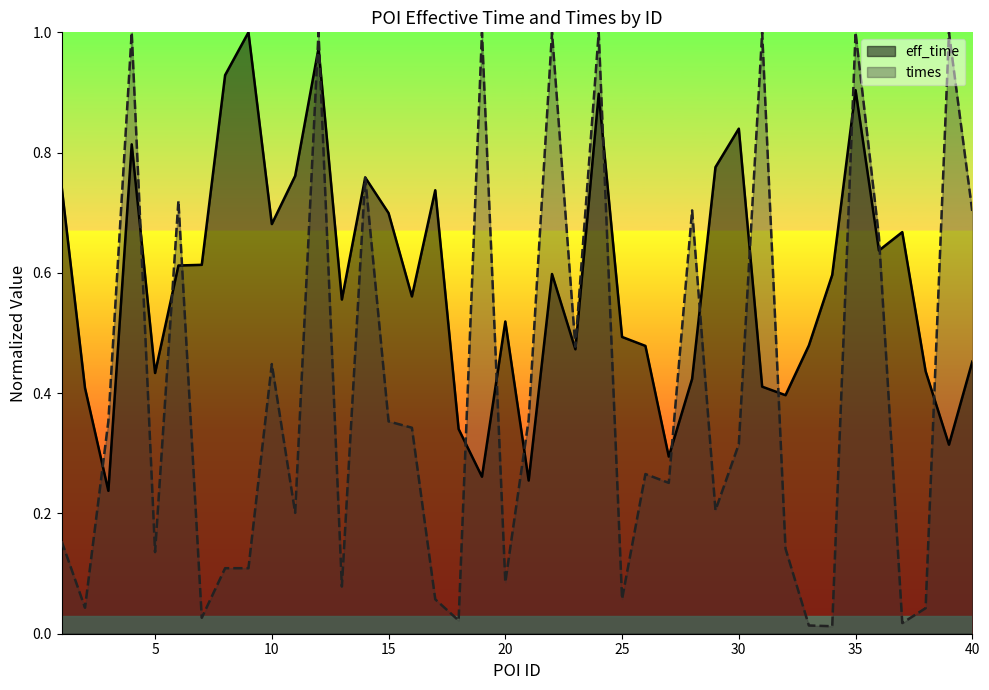

Reading left to right, list all the values displayed in this chart.

eff_time: 0.7	0.4	0.2	0.8	0.4	0.6	0.6	0.9	1.0	0.7	0.8	1.0	0.6	0.8	0.7	0.6	0.7	0.3	0.3	0.5	0.3	0.6	0.5	0.9	0.5	0.5	0.3	0.4	0.8	0.8	0.4	0.4	0.5	0.6	0.9	0.6	0.7	0.4	0.3	0.5
times: 0.2	0.0	0.4	1.0	0.1	0.7	0.0	0.1	0.1	0.4	0.2	1.0	0.1	0.8	0.4	0.3	0.1	0.0	1.0	0.1	0.4	1.0	0.5	1.0	0.1	0.3	0.3	0.7	0.2	0.3	1.0	0.1	0.0	0.0	1.0	0.7	0.0	0.0	1.0	0.7